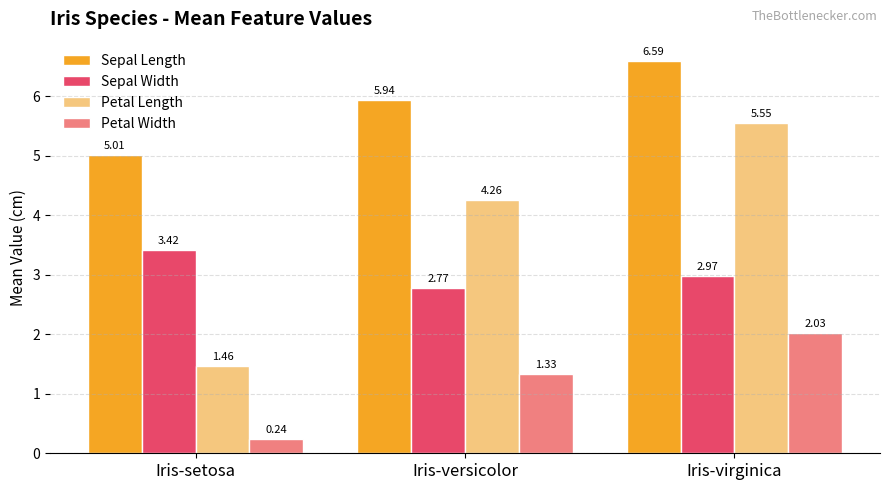

The Petal Length series shows 1.2 at Iris-versicolor. True or false?

False